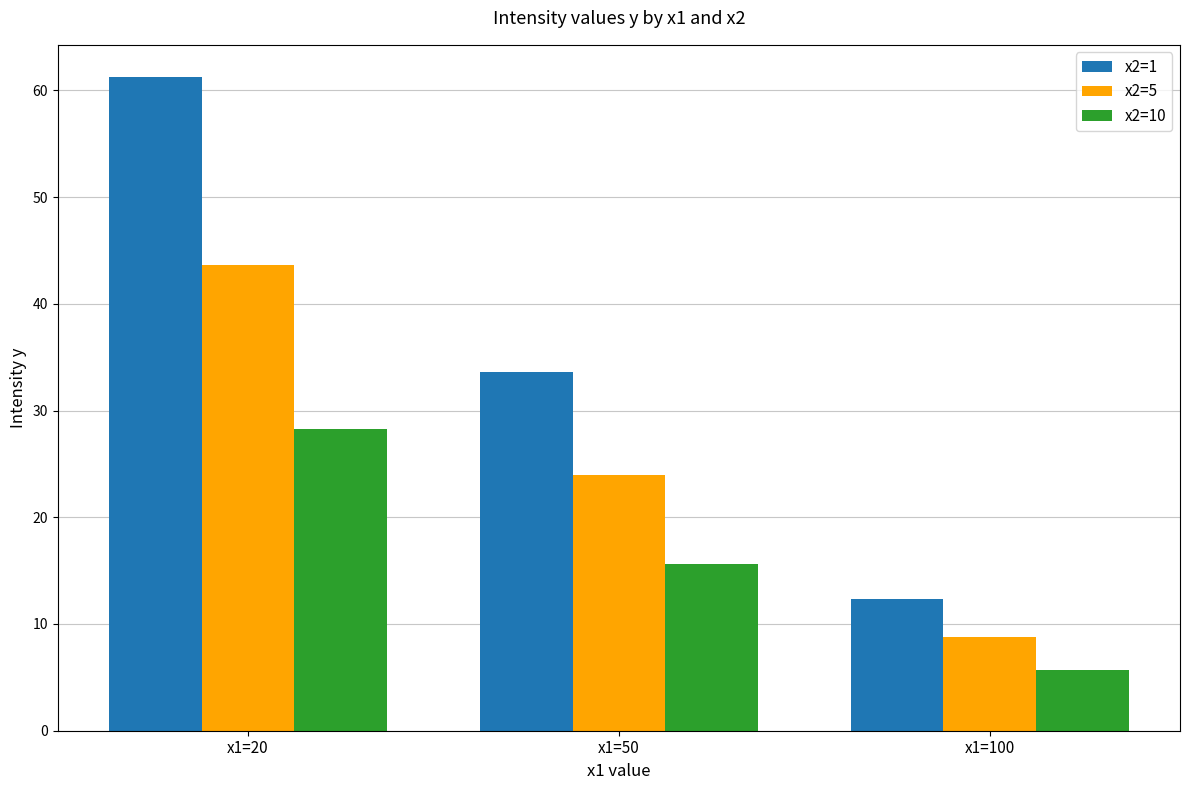

How many groups of bars are there?

3